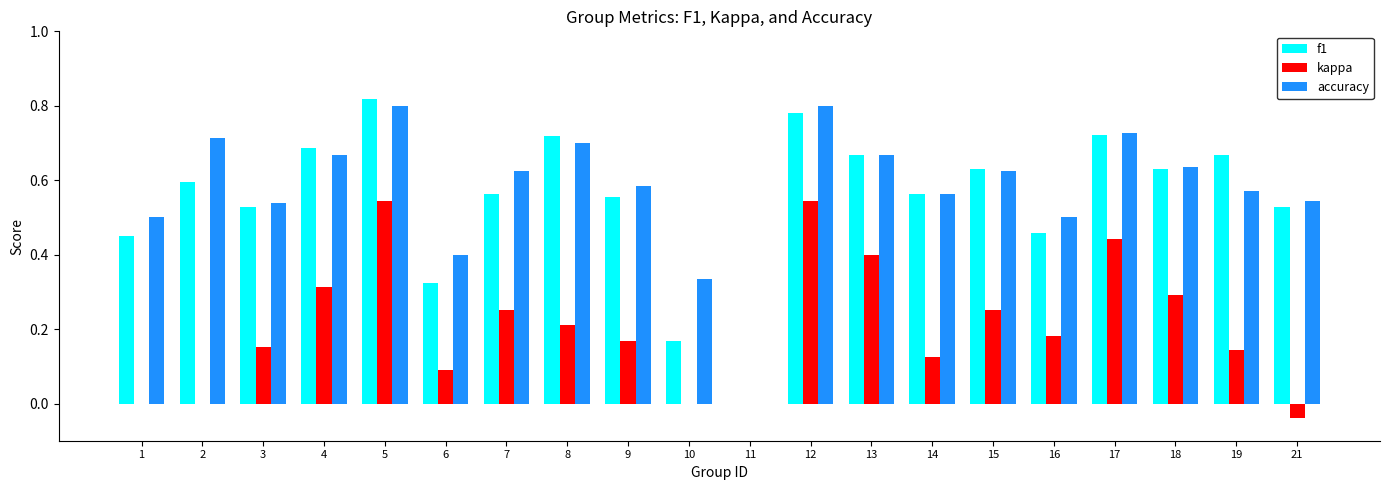

At which category is the sum across all series the highest?

5